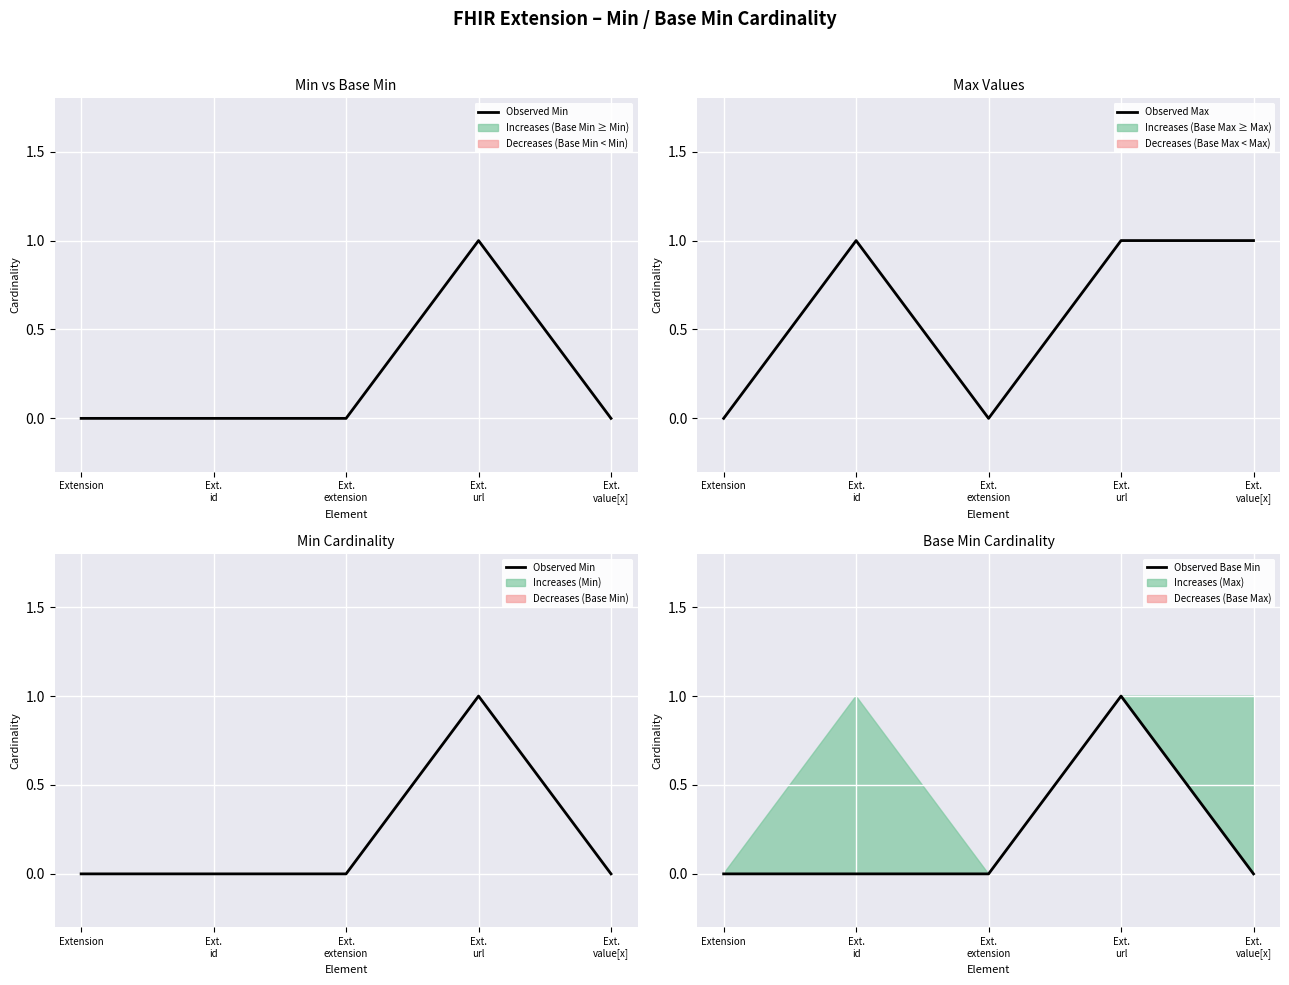

Reading left to right, extract all data points from this chart.

Observed Min: Extension=0	Ext.
id=0	Ext.
extension=0	Ext.
url=1	Ext.
value[x]=0
Observed Max: Extension=0	Ext.
id=1	Ext.
extension=0	Ext.
url=1	Ext.
value[x]=1
Observed Base Min: Extension=0	Ext.
id=0	Ext.
extension=0	Ext.
url=1	Ext.
value[x]=0